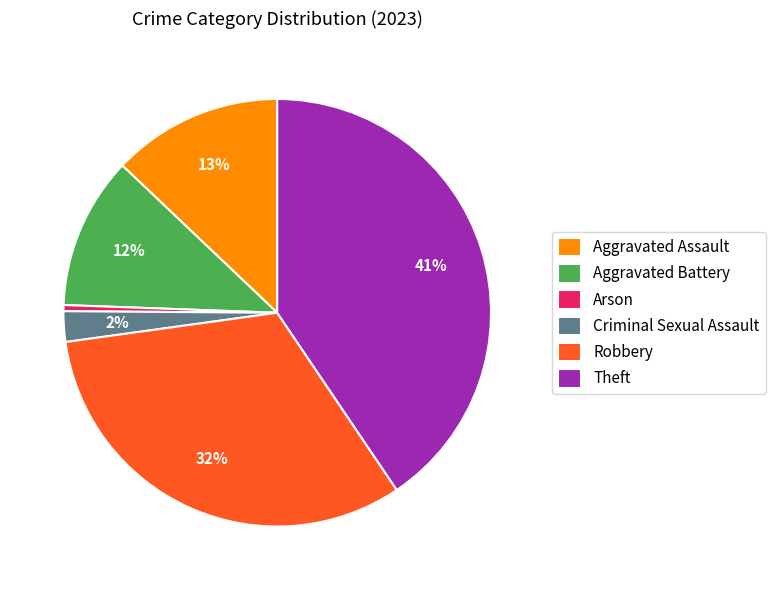

Is the sum of Aggravated Battery and Robbery greater than half?

No